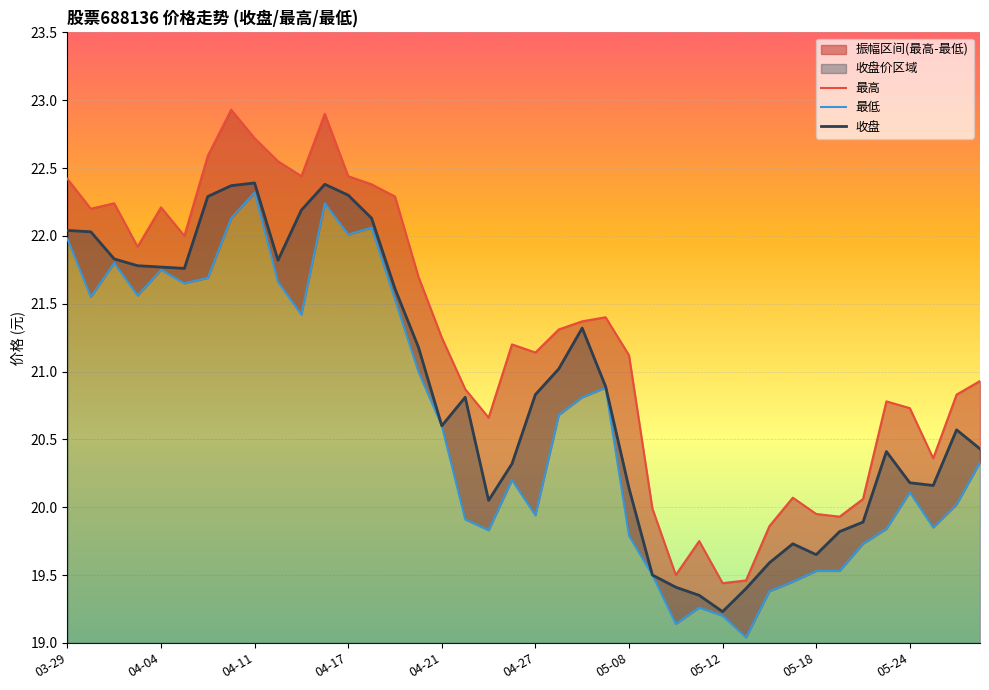

What is the smallest value displayed?

19.0